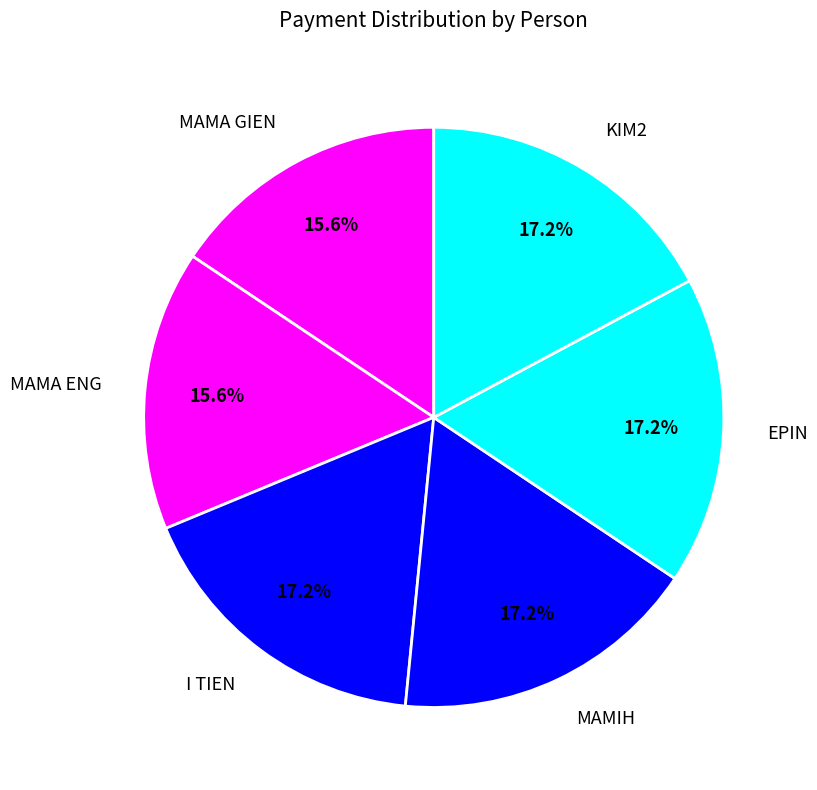

What is the ratio of the value at EPIN to the value at MAMIH?

1.0